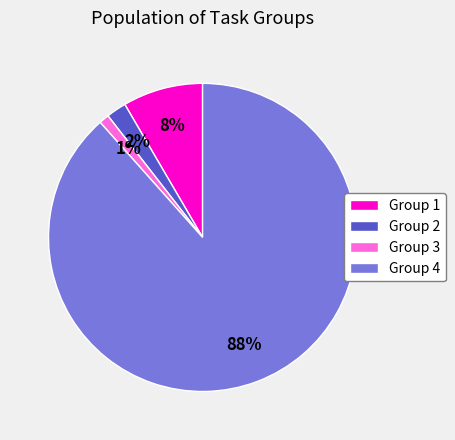

How many slices are in this pie chart?

4